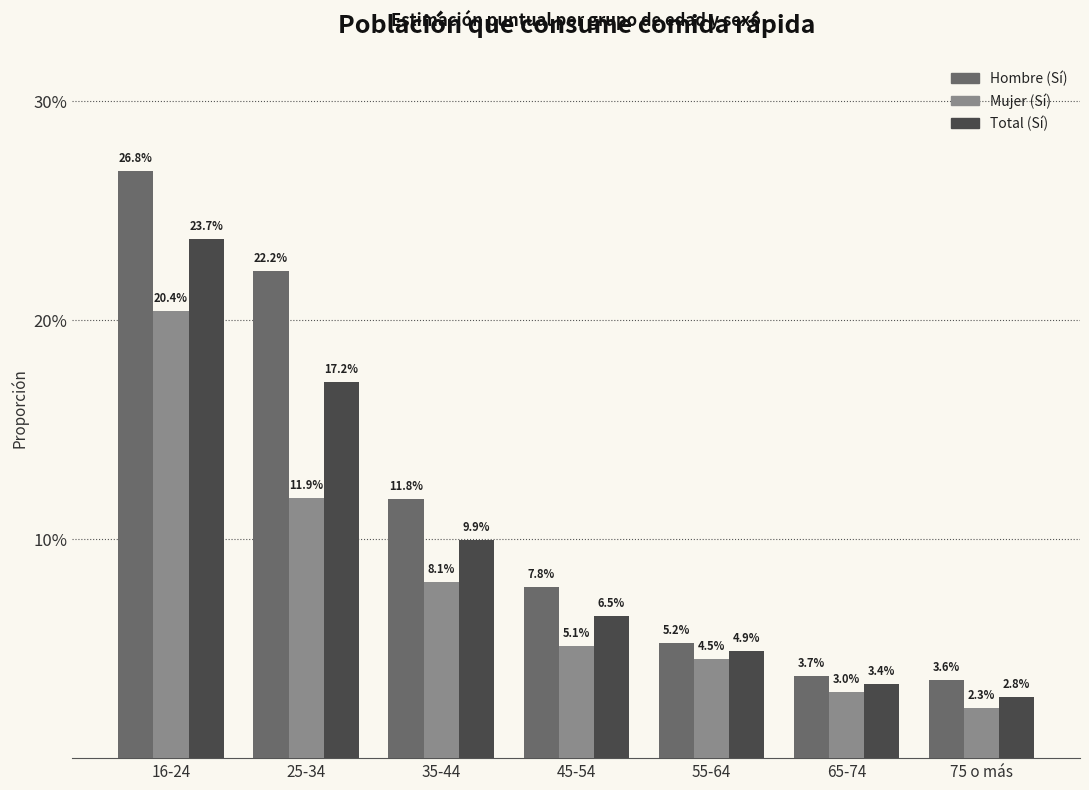

At how many categories does at least one series exceed 0?

7